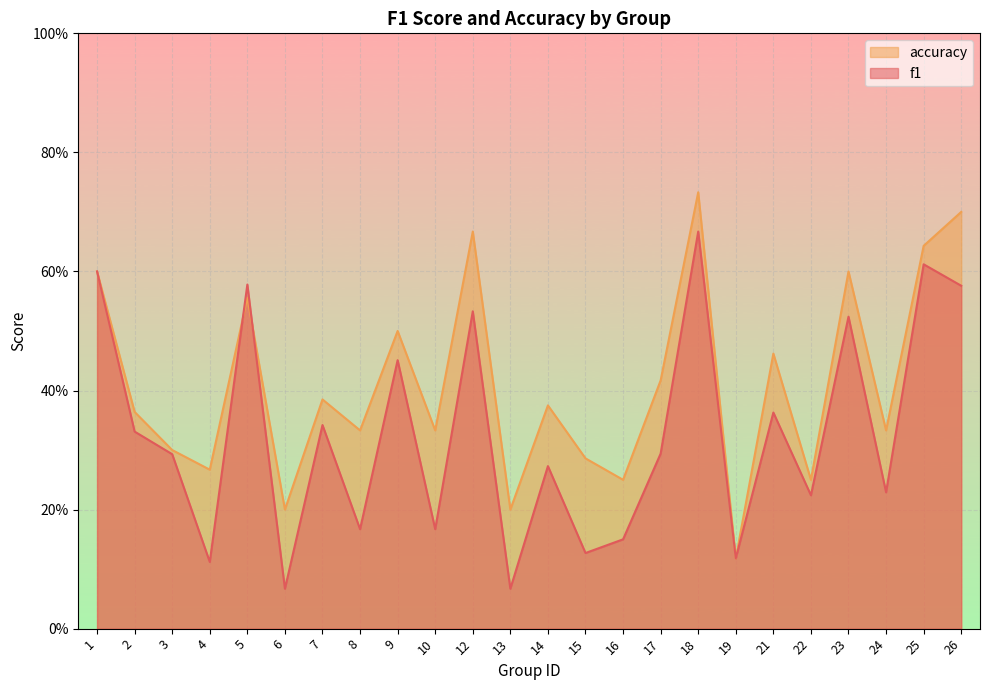

After their last crossing, which series has the higher values: accuracy or f1?

accuracy